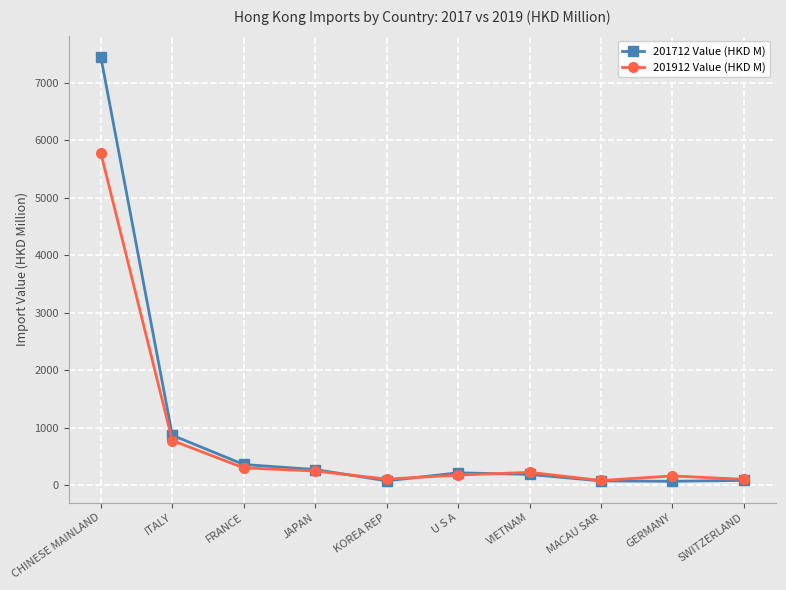

List the series in order of their overall mean, highest first.

201712 Value (HKD M), 201912 Value (HKD M)